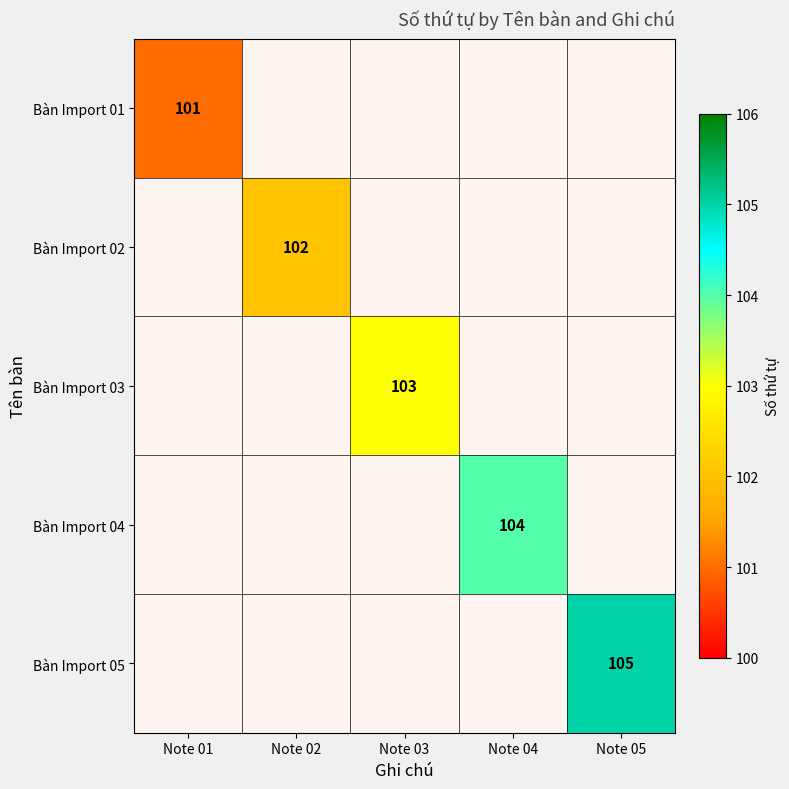

How many data points does each series have?

5